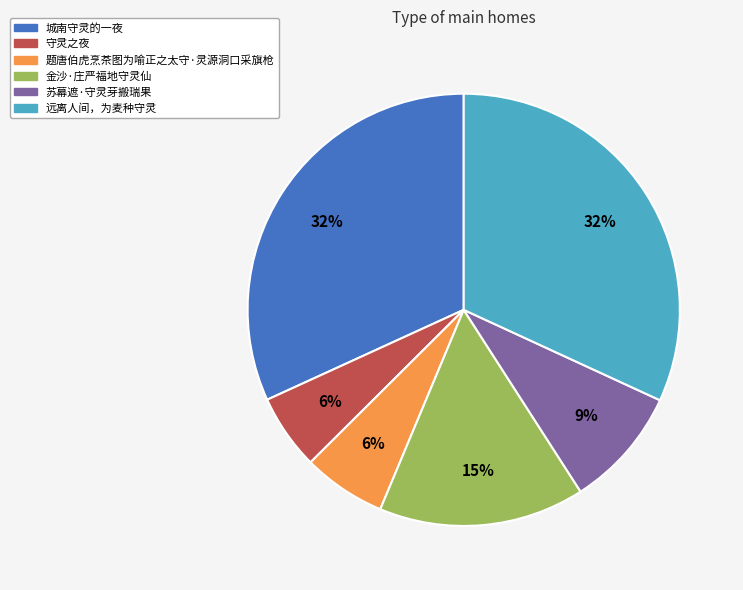

To the nearest percent, what is the average slice percentage?

17%